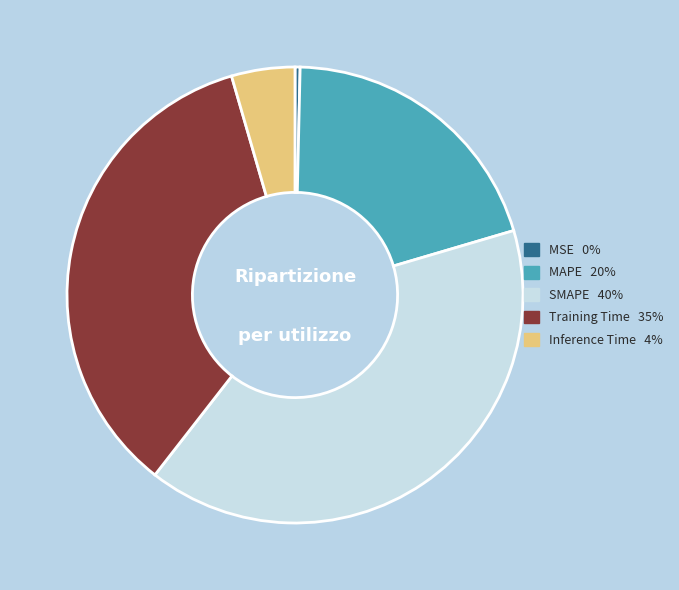

Which slice is the largest?

SMAPE